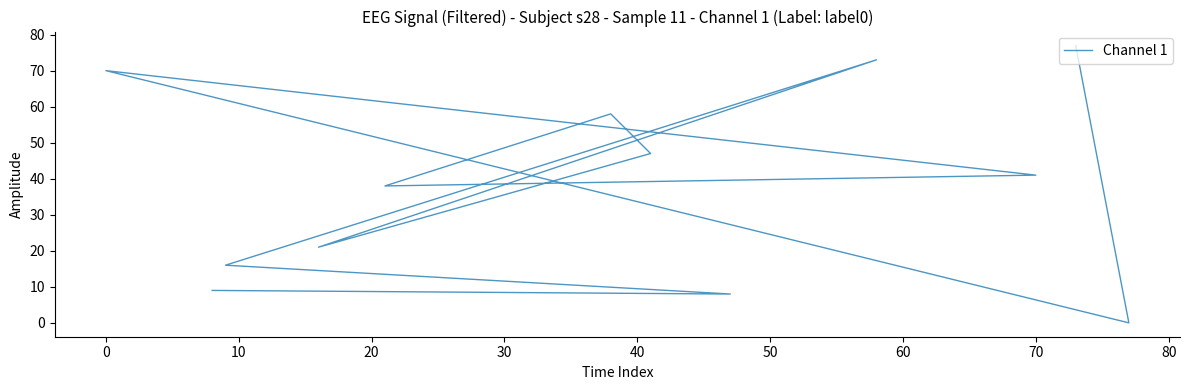

Reading left to right, what are all the values shown in this chart?

77	0	70	41	38	58	47	21	73	16	8	9